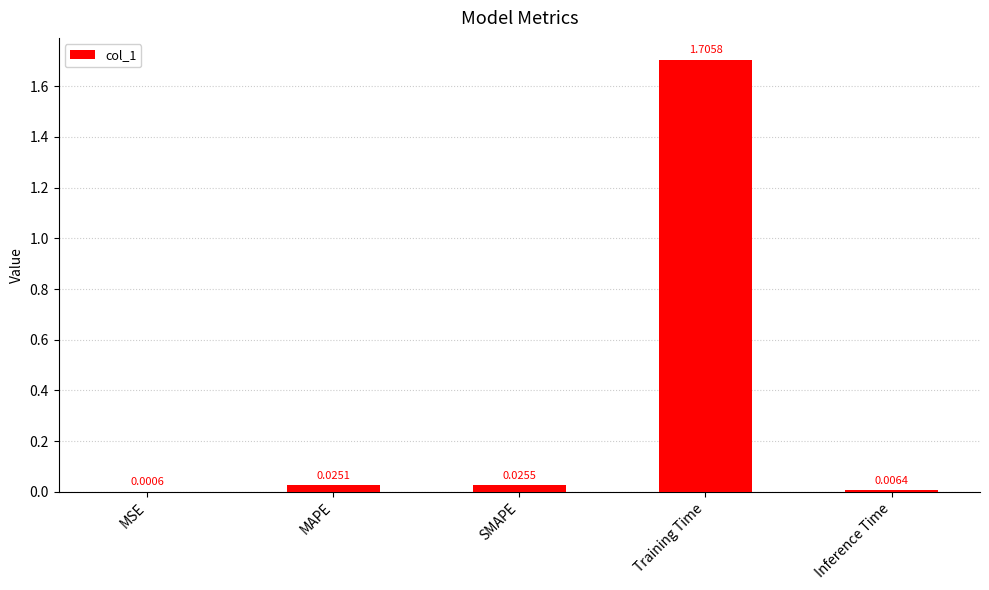

What is the sum of all values?

1.8